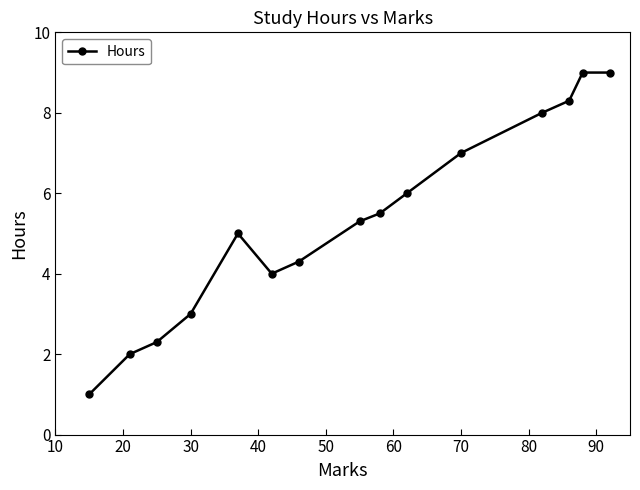

What is the average value?

5.3